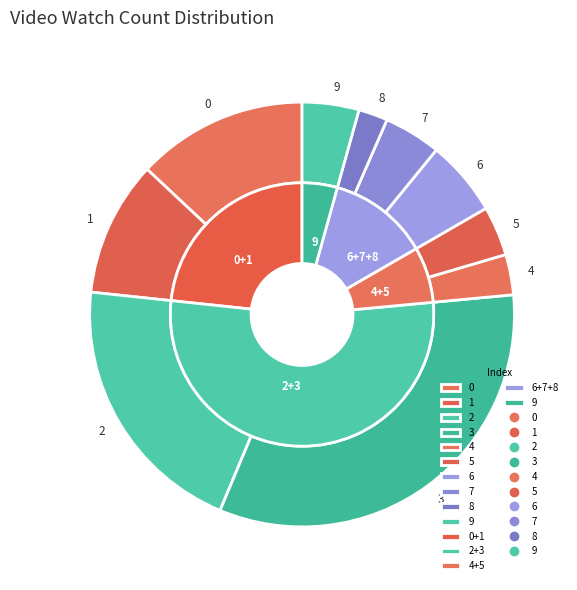

How many slices are in this pie chart?

10